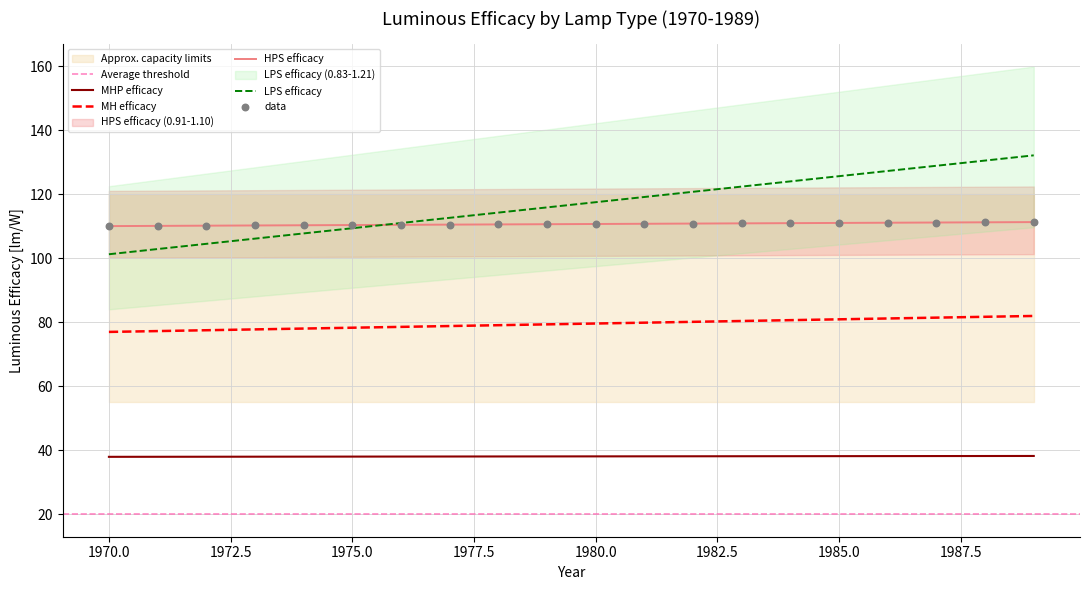

Is the value of LPS efficacy at 1973 greater than the value of MHP efficacy at 1975?

Yes